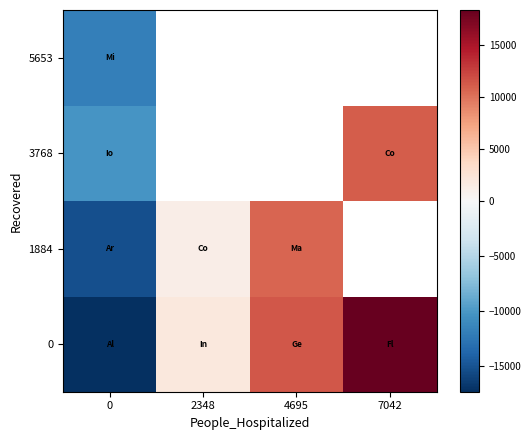

Is it true that row_0 equals 7715.1 at 4695?

False